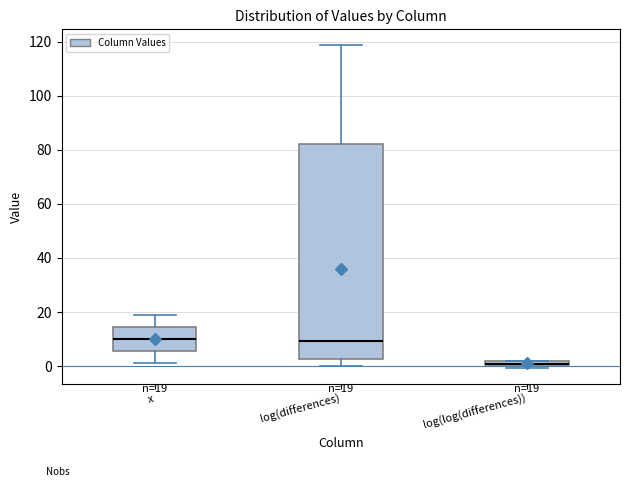

Which box is the tallest, from its lower edge to its upper edge?

log(differences)